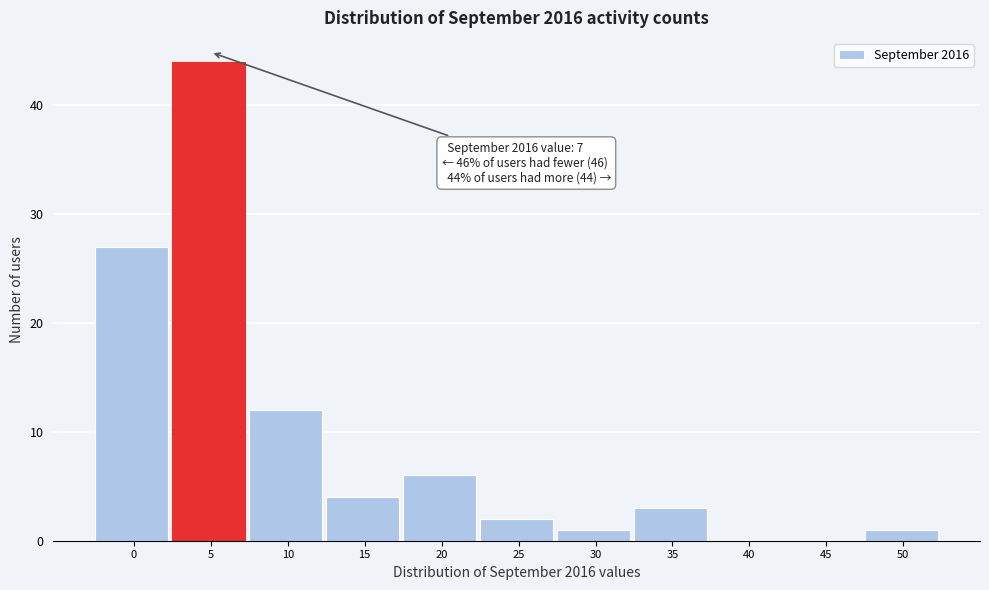

Reading left to right, what are all the values shown in this chart?

0=27	5=44	10=12	15=4	20=6	25=2	30=1	35=3	40=0	45=0	50=1